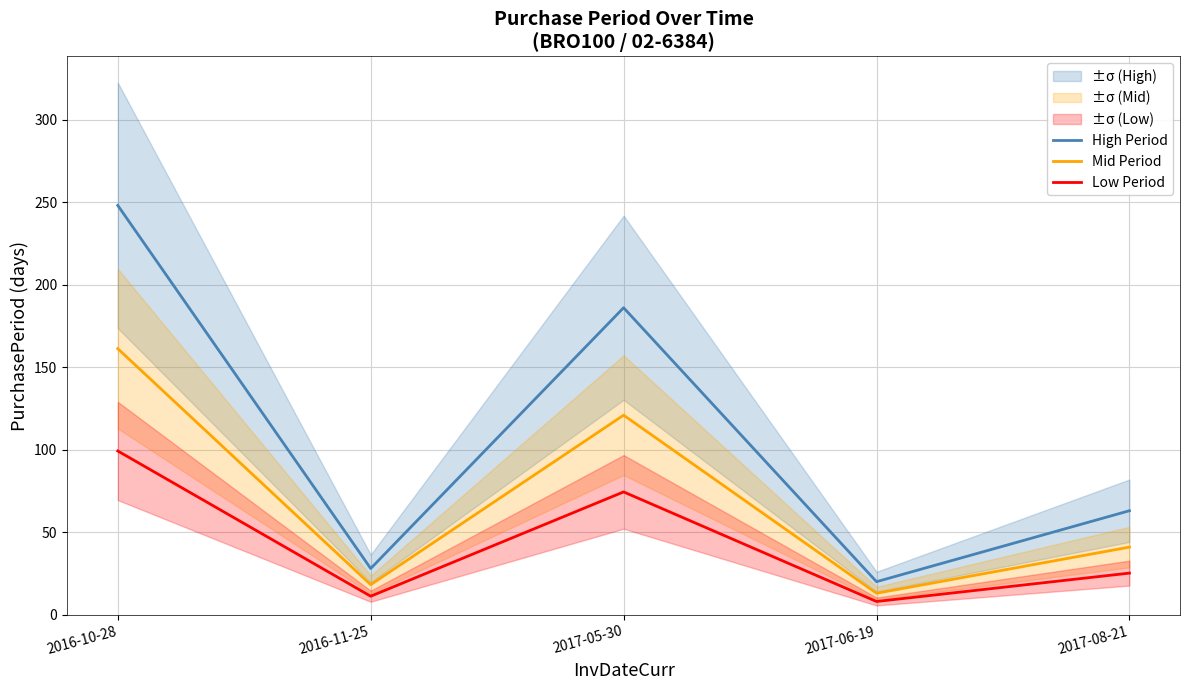

What is the sum of all High Period values?

545.0